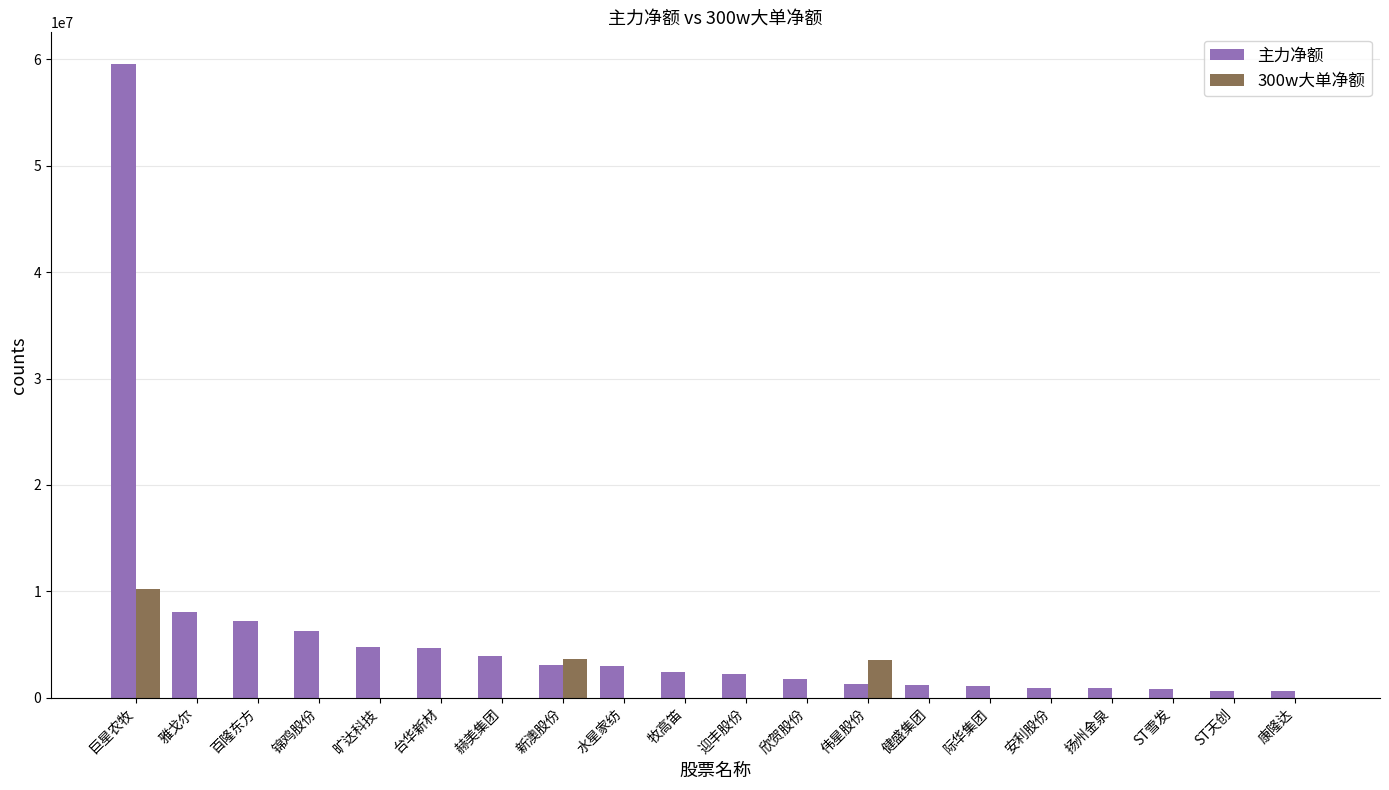

Between 巨星农牧 and 际华集团, which series saw the biggest shift?

主力净额